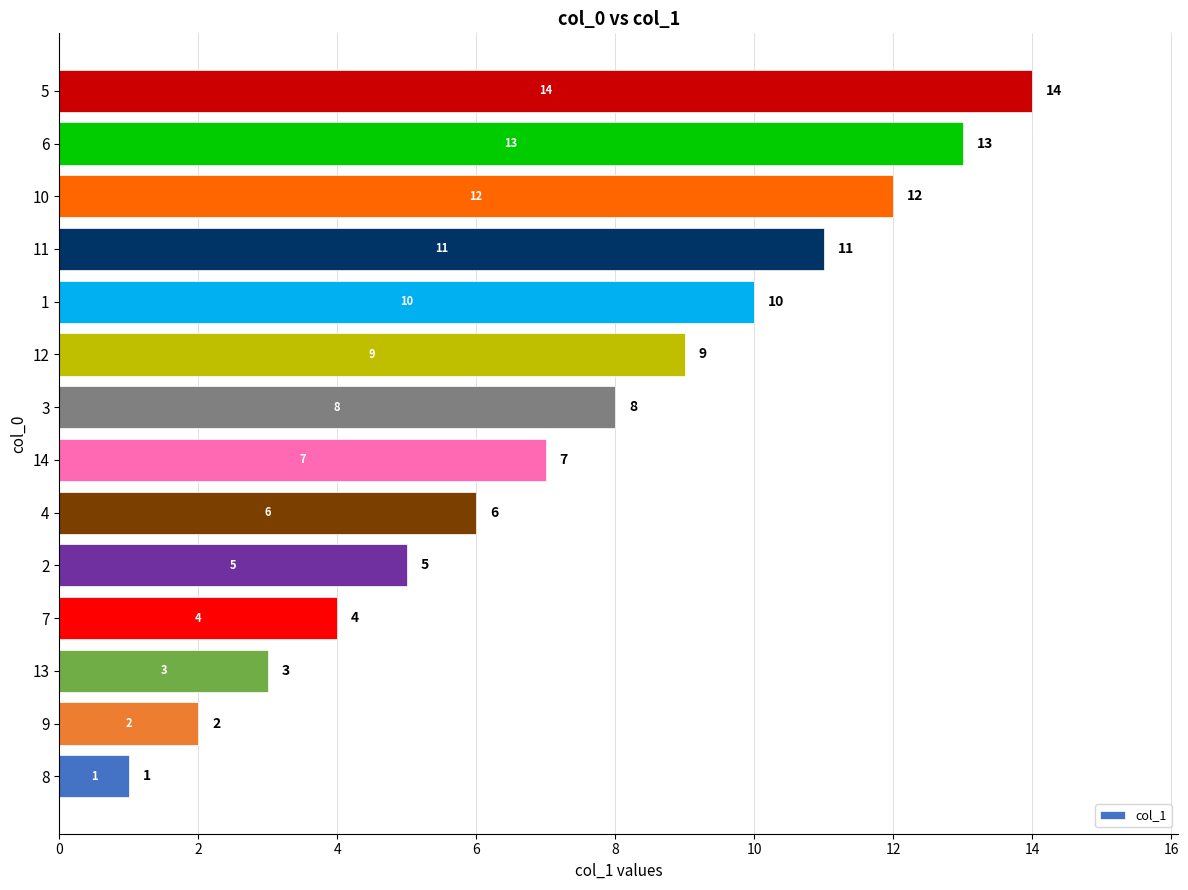

How many bars are there in total?

14